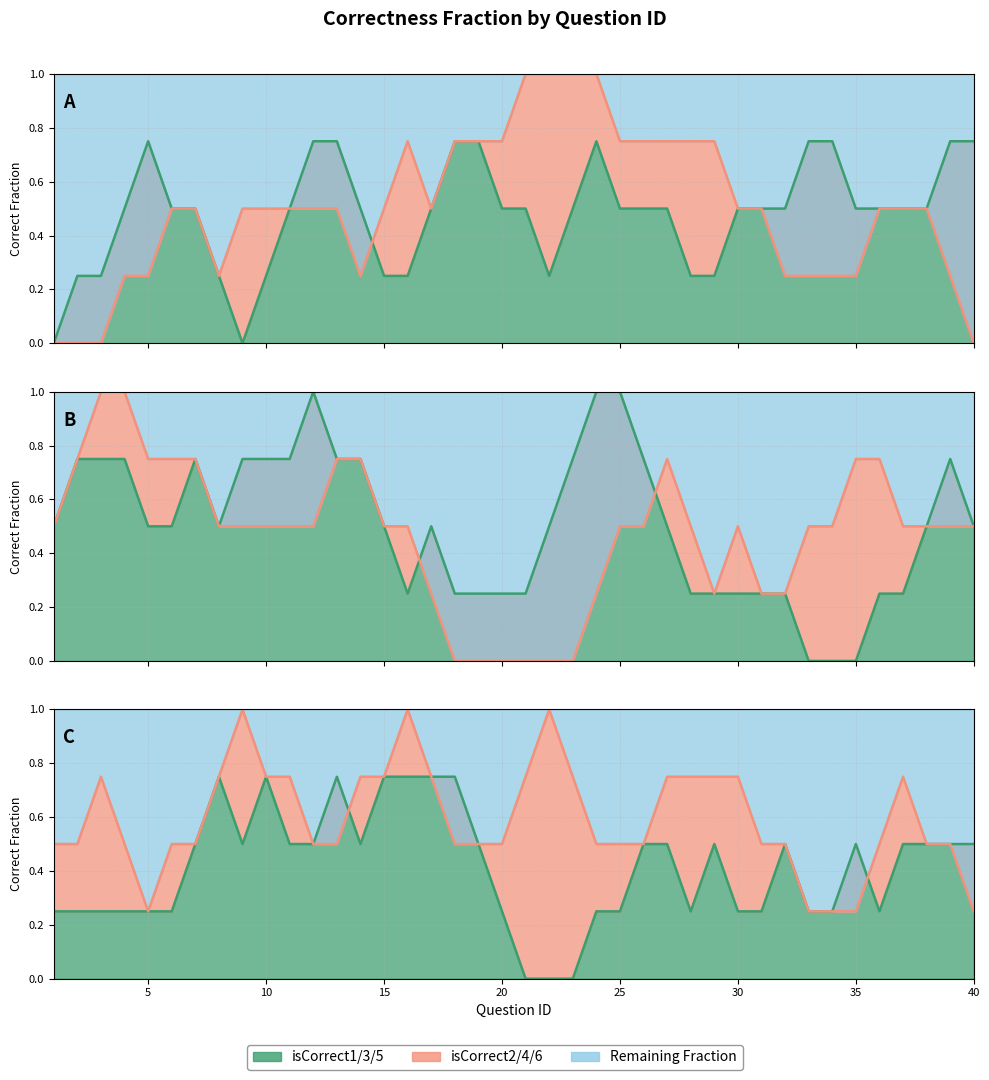

What is the average value of the isCorrect (odd) line series?

0.4